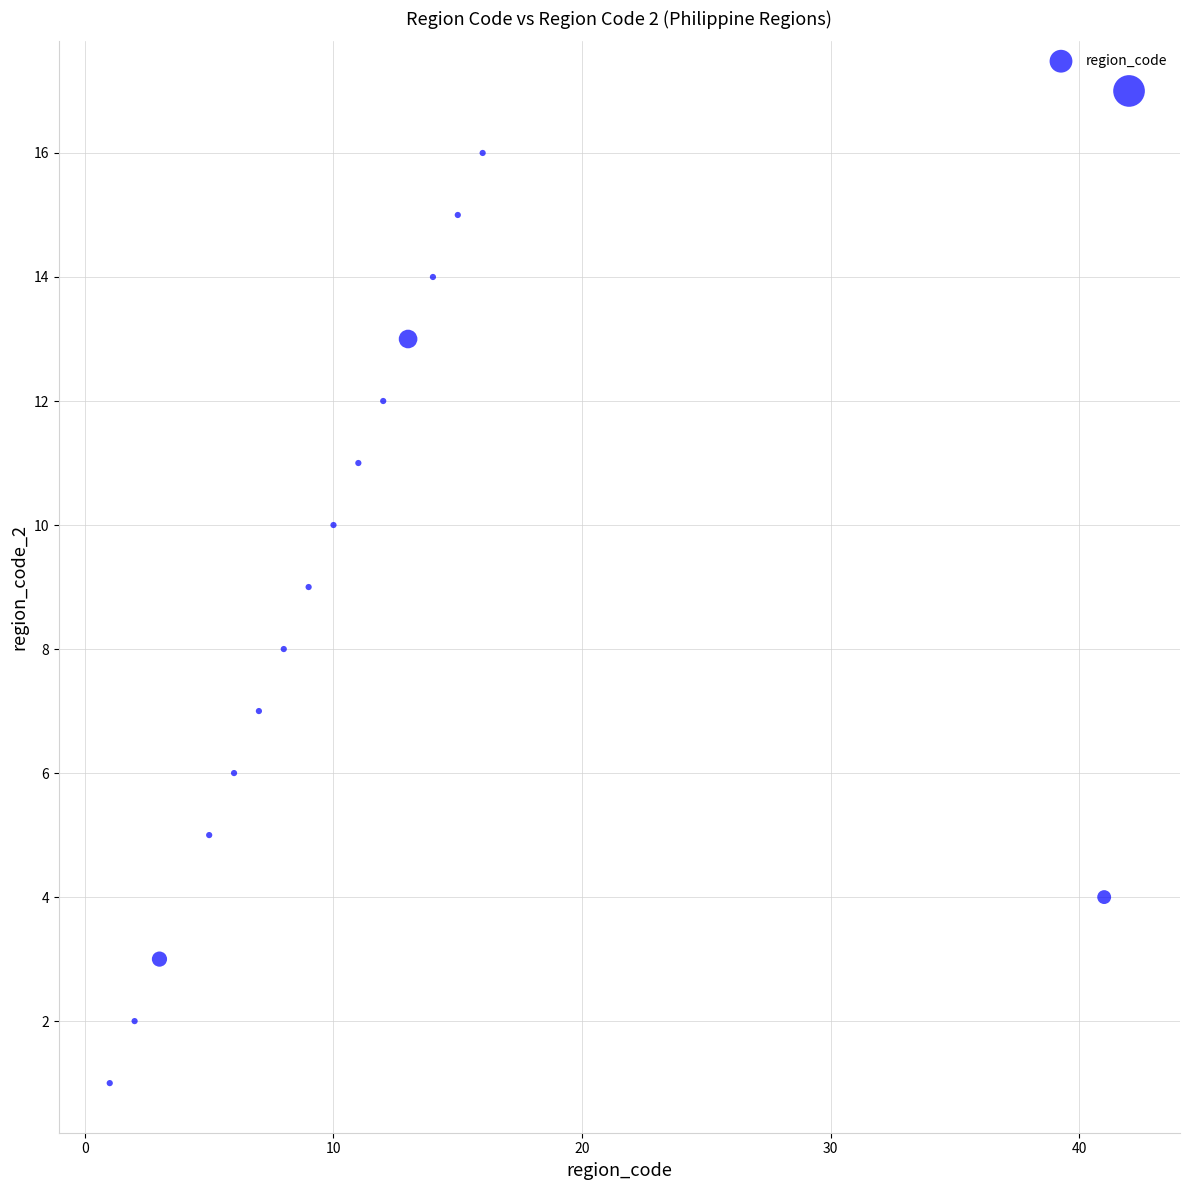

What is the range of X values (max minus min)?

41